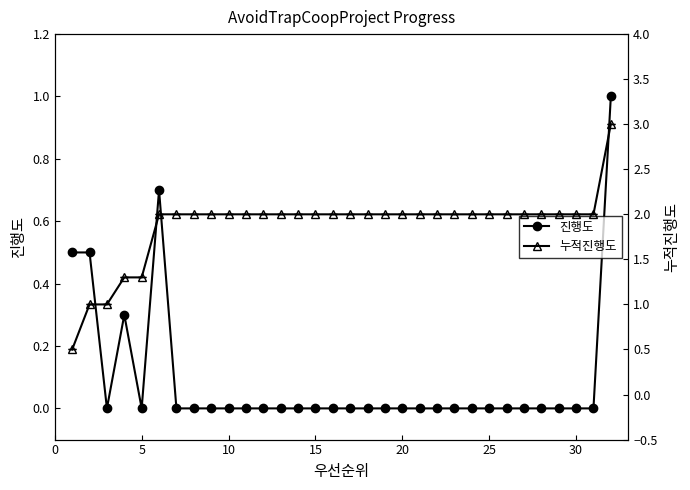

Rank the series by their maximum value, from highest to lowest.

누적진행도, 진행도